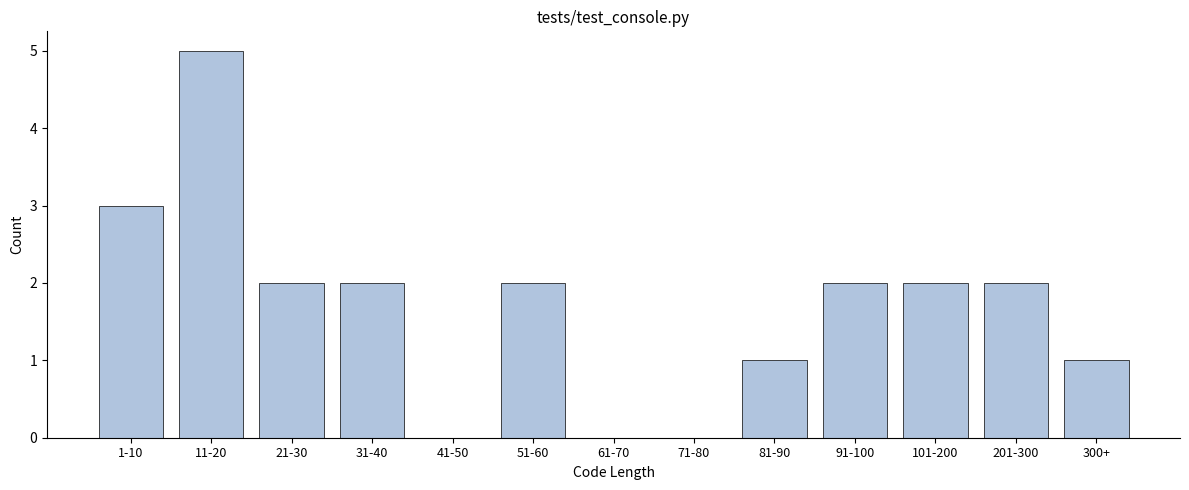

Reading right to left, extract all data points from this chart.

300+=1	201-300=2	101-200=2	91-100=2	81-90=1	71-80=0	61-70=0	51-60=2	41-50=0	31-40=2	21-30=2	11-20=5	1-10=3